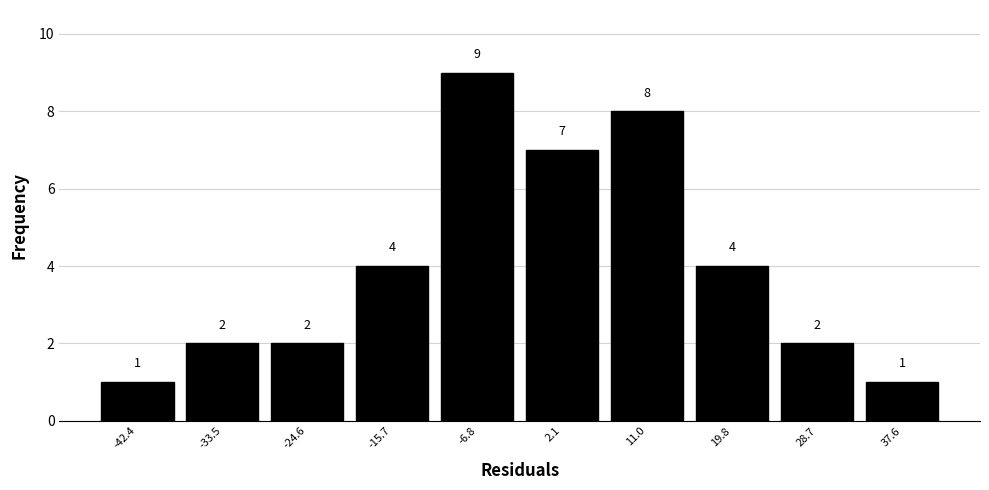

Reading left to right, transcribe this chart: for each bar, give the range it covers on the x-axis and its height. The bar edges are not printed on the chart, so give them approximately, as read against the axis.

-47 to -38: 1
-38 to -29: 2
-29 to -20: 2
-20 to -11: 4
-11 to -2: 9
-2 to 7: 7
7 to 15: 8
15 to 24: 4
24 to 33: 2
33 to 42: 1